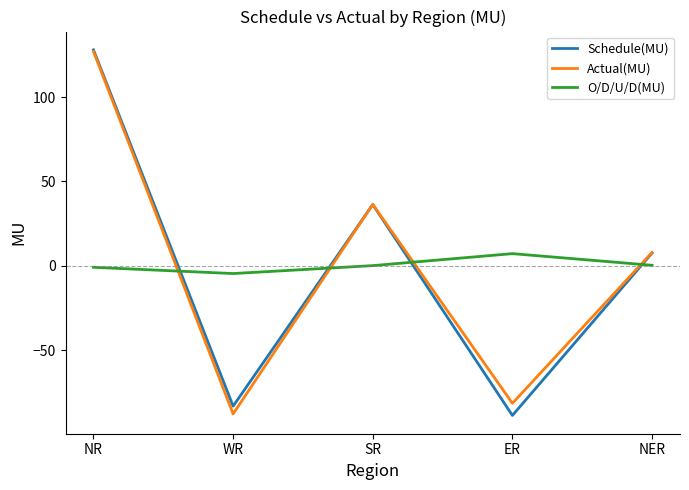

Where is Schedule(MU) nearest to the value 19?

NER